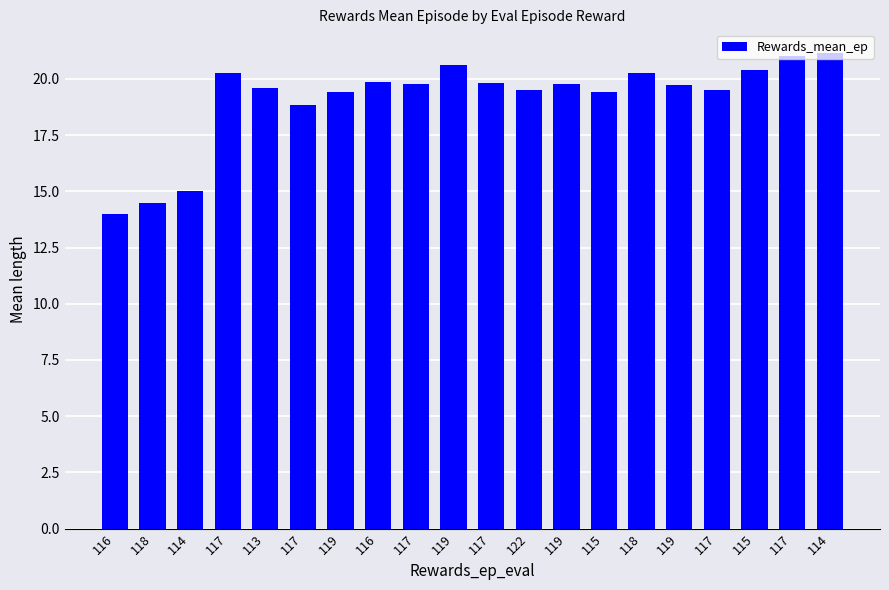

Rank the categories by value from lowest to highest.

116, 118, 114, 117, 119, 115, 122, 117, 113, 119, 119, 117, 117, 116, 117, 118, 115, 119, 117, 114